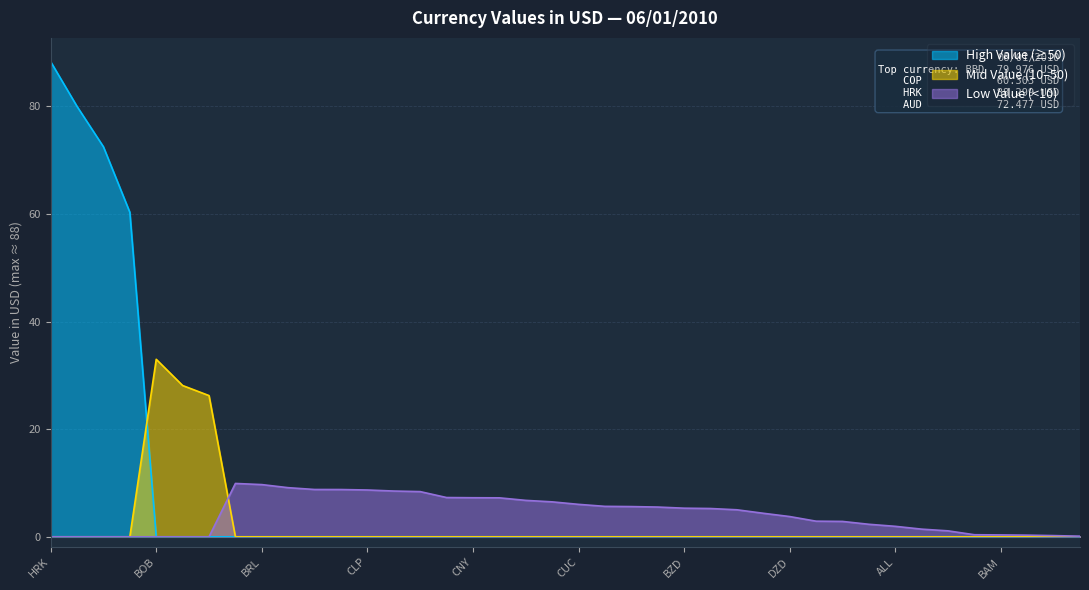

True or false: the data shows 7.0 at KHR.

False